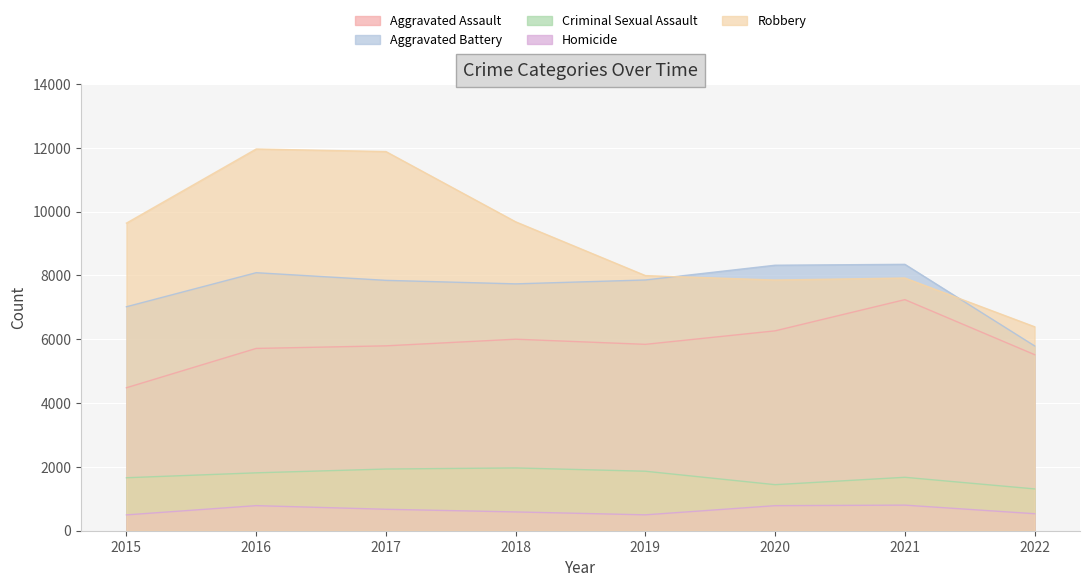

Which category has the lowest value across all series?

2015